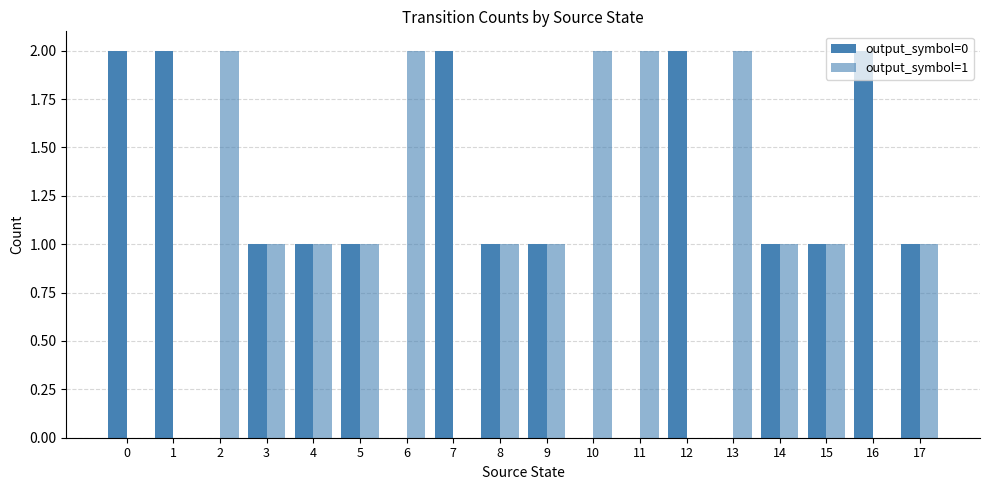

Are the bars grouped side by side (vs. stacked)?

Yes